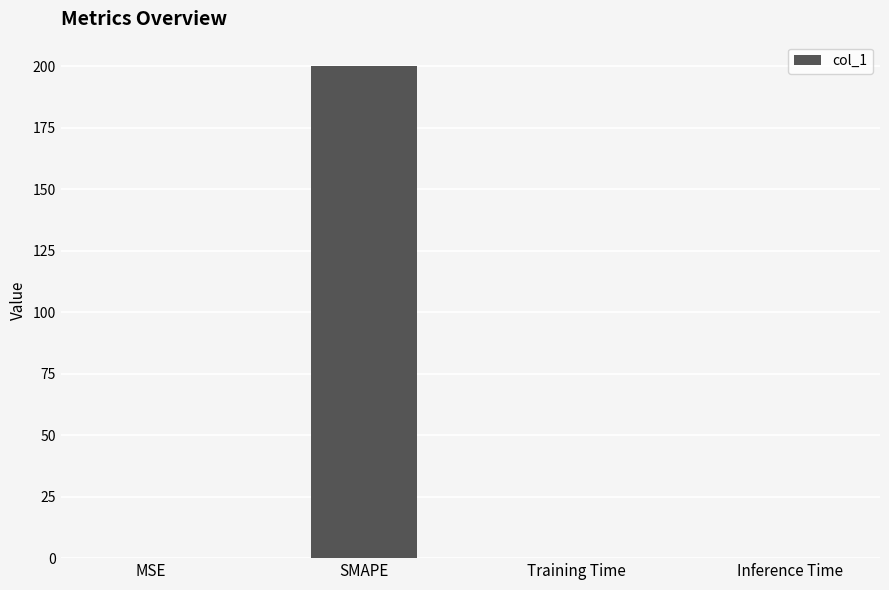

Count the number of data series in this chart.

1